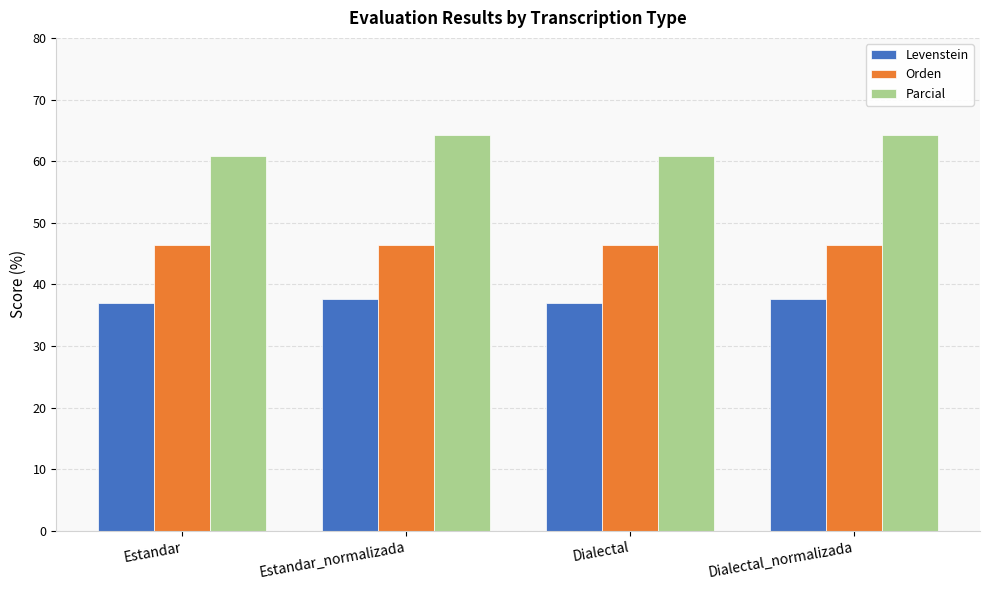

The value of Parcial at Estandar is 28.1. True or false?

False